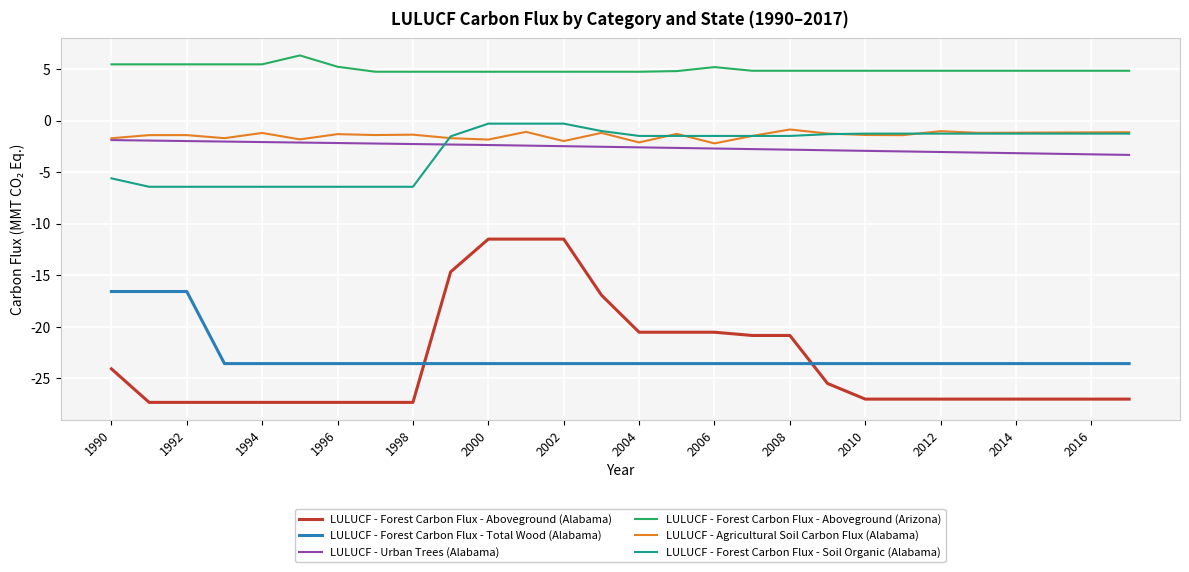

True or false: LULUCF - Forest Carbon Flux - Total Wood (Alabama) and LULUCF - Forest Carbon Flux - Soil Organic (Alabama) cross at least once.

False